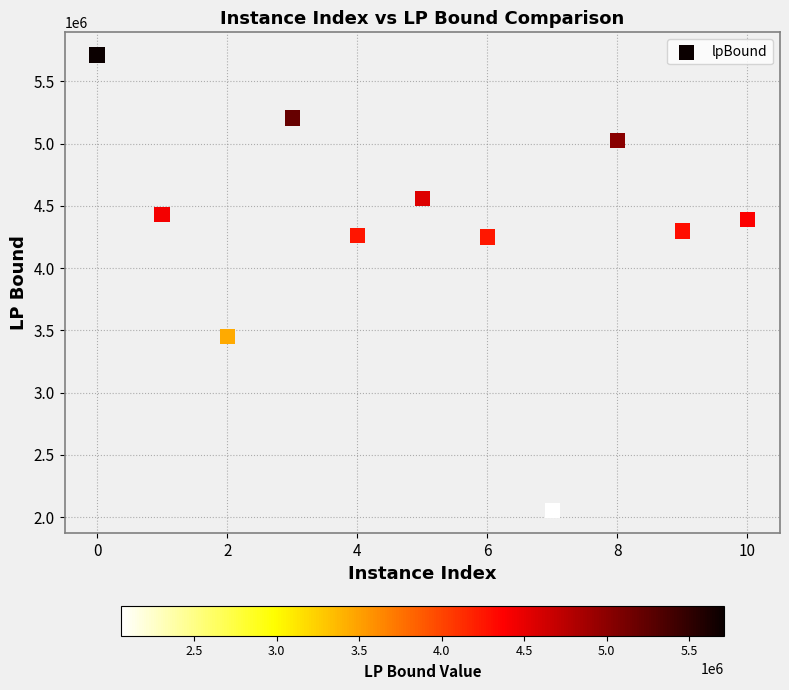

What is the average X value?

5.0